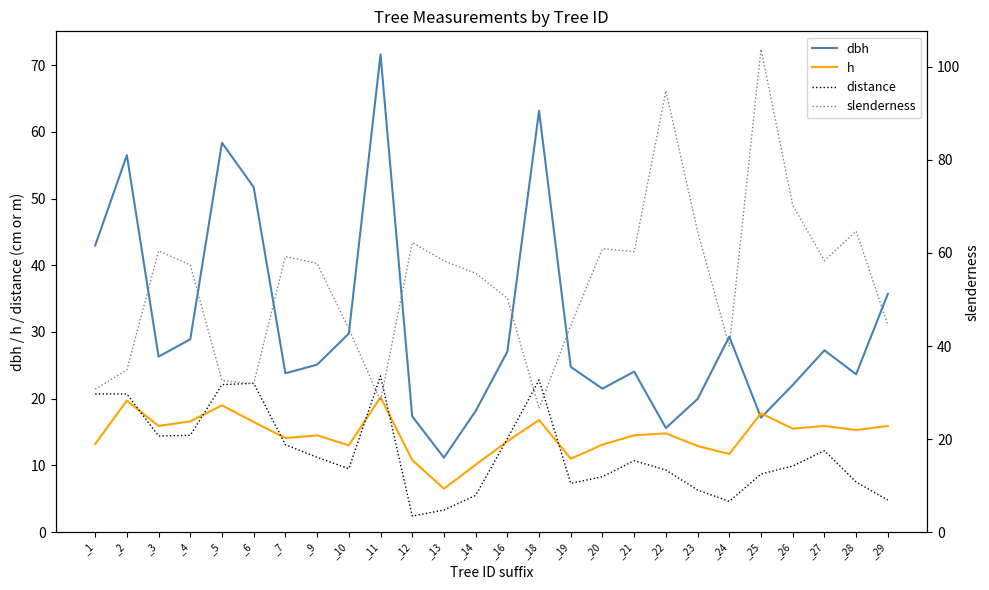

Is the value of dbh at _2 greater than the value of h at _2?

Yes